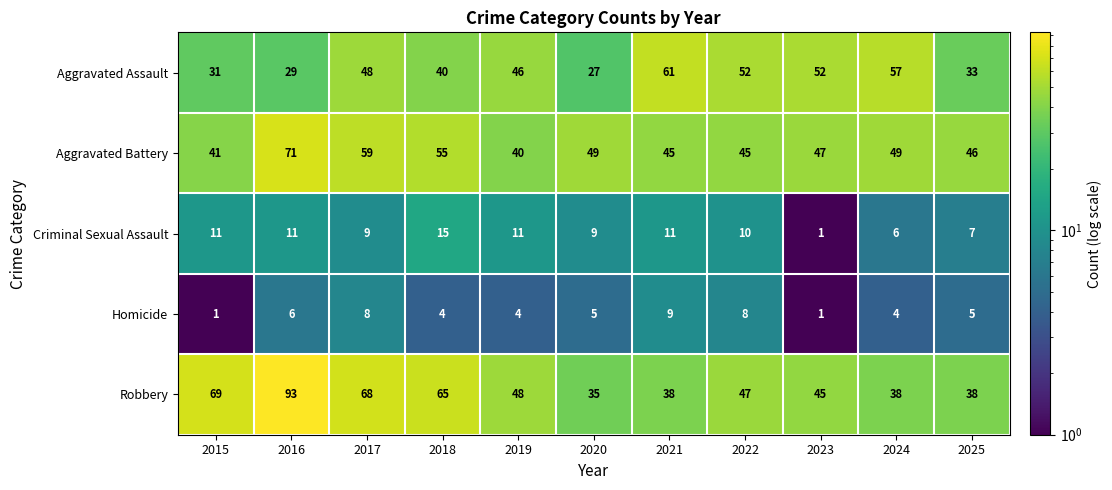

At 2024, list the series in order from smallest to largest.

Homicide, Criminal Sexual Assault, Robbery, Aggravated Battery, Aggravated Assault